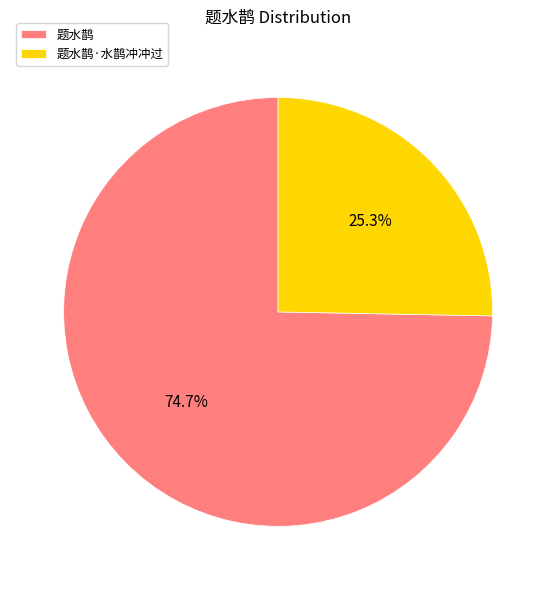

How many slices are in this pie chart?

2